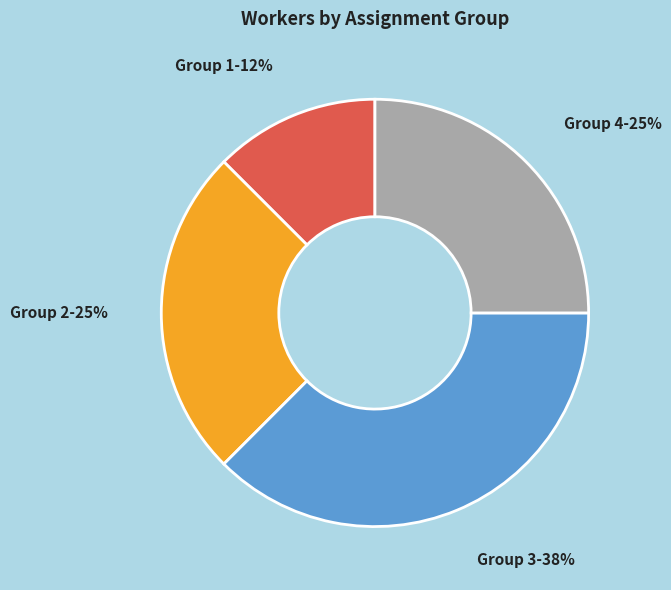

Count the number of slices in the pie.

4